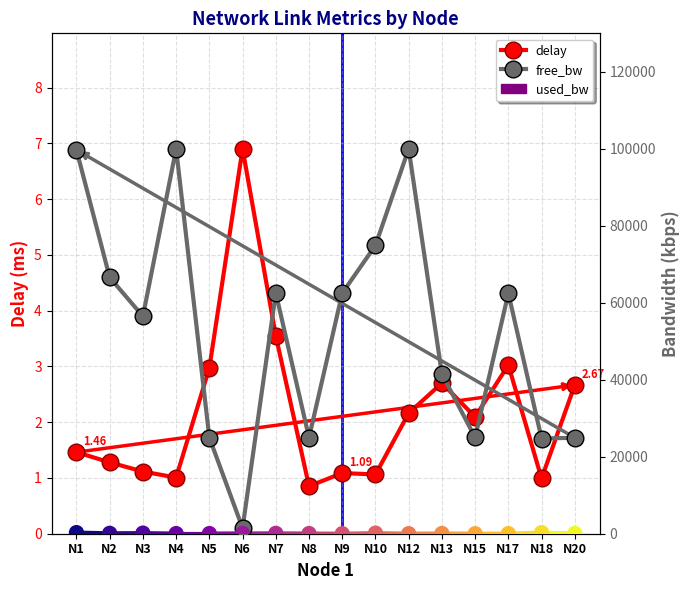

Which series has the largest Y range (max minus min)?

free_bw